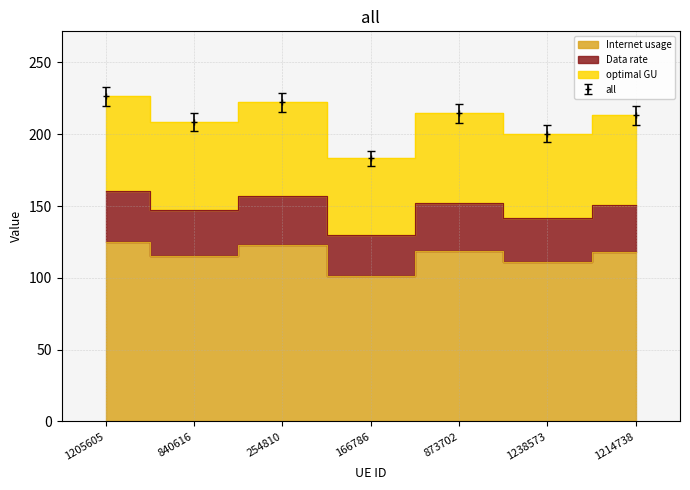

At which label does Internet usage reach its minimum?

166786